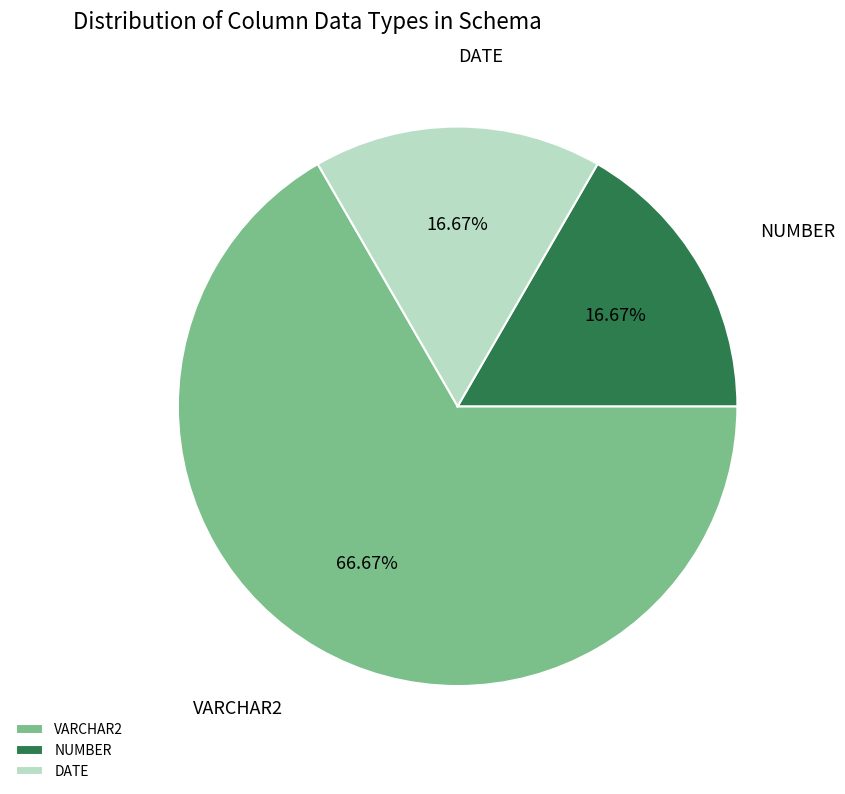

Does any single category account for the majority?

Yes